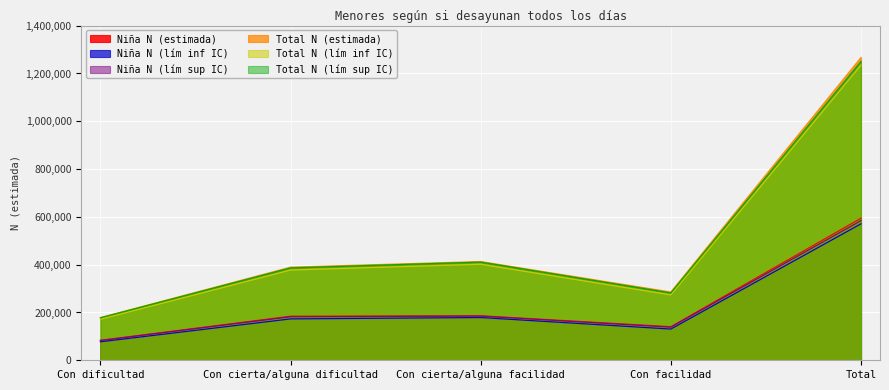

What position from the left is Total?

5